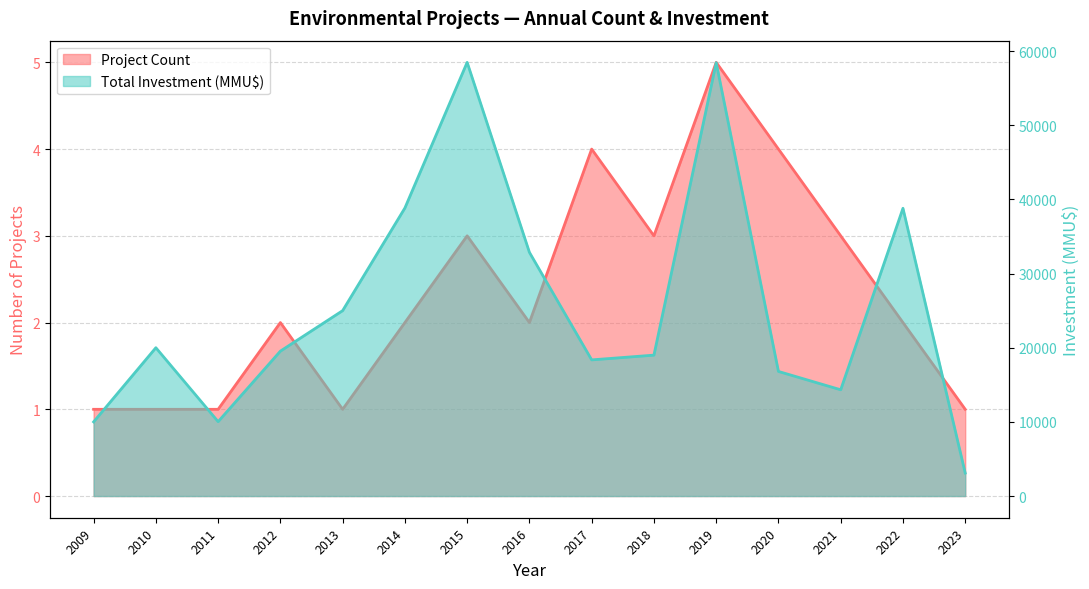

Which has a higher value, 2022 or 2021?

2021